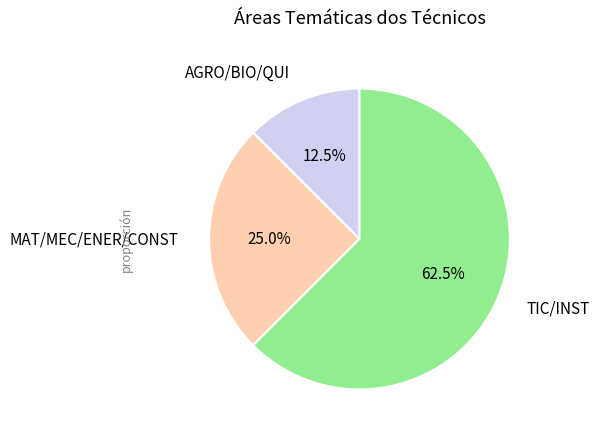

Count the number of slices in the pie.

3